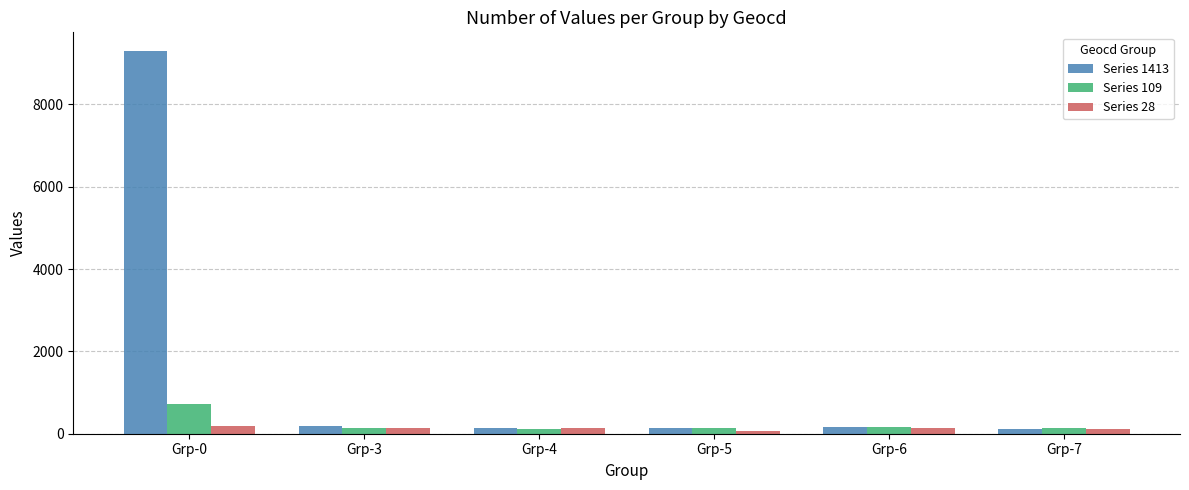

At which category does the chart reach its peak across all series?

Grp-0